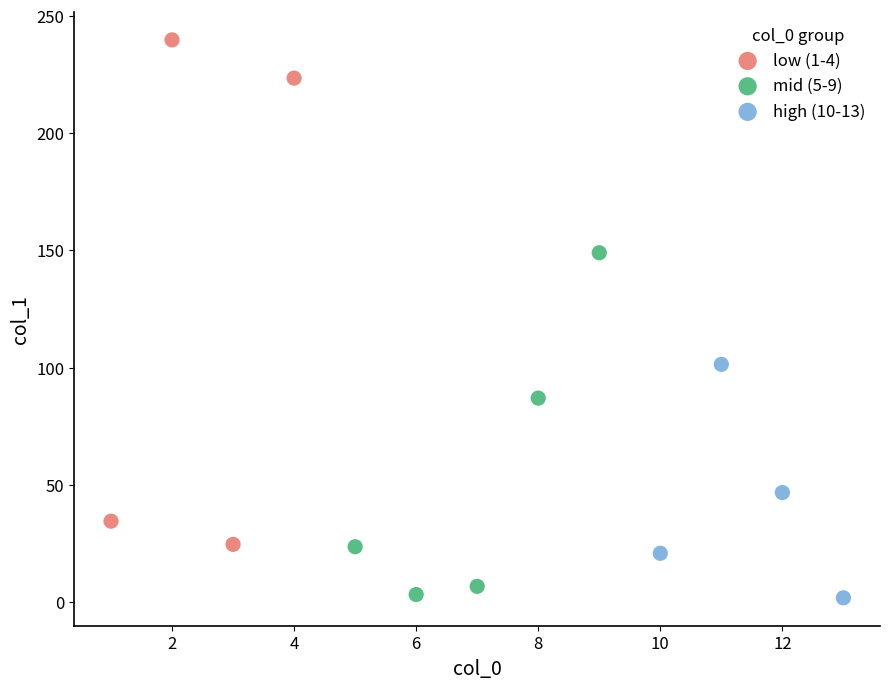

Which series has the largest Y range (max minus min)?

low (1-4)